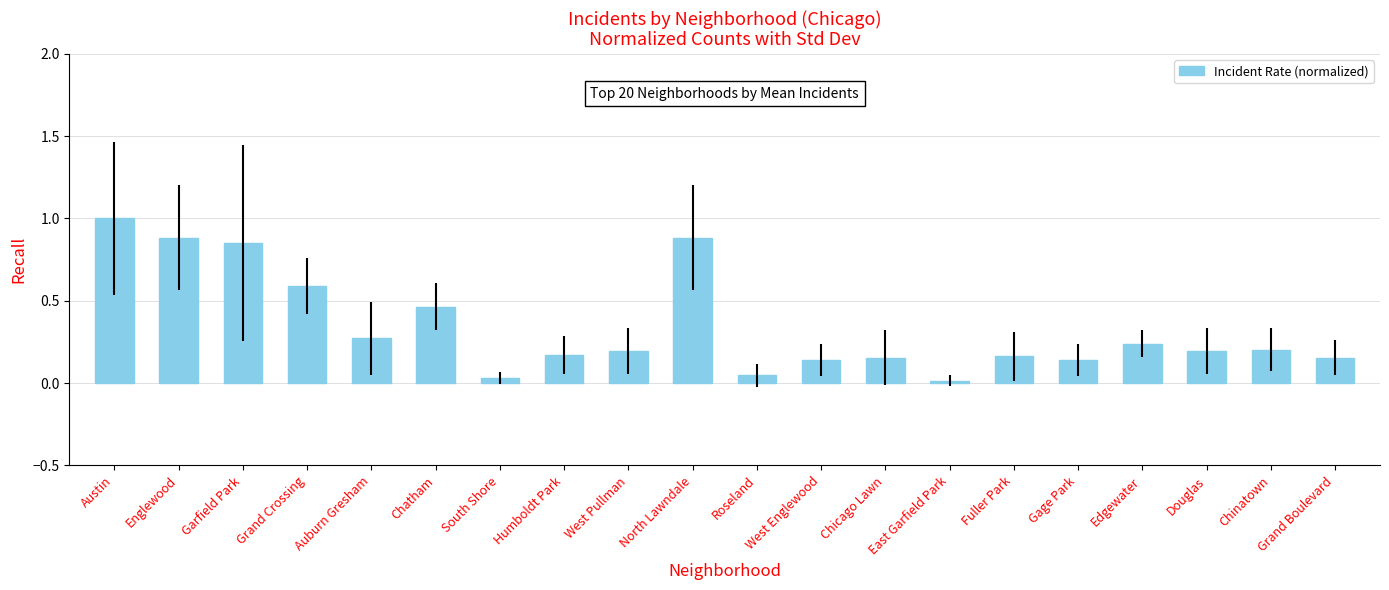

What is the greatest value displayed?

1.0